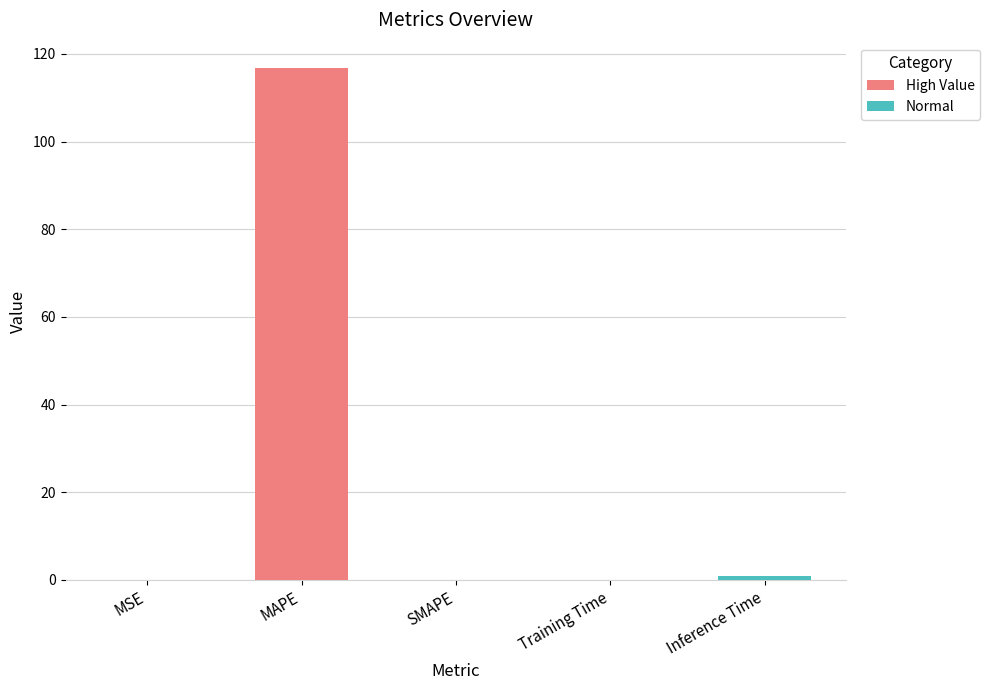

Which label corresponds to the largest value in the chart?

MAPE